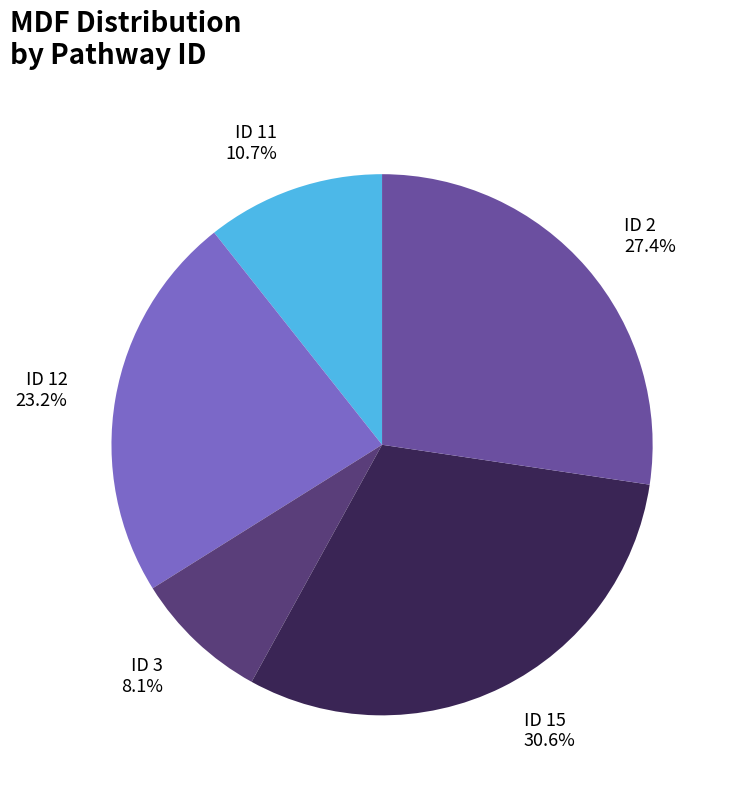

What is the ratio of the value at ID 12 to the value at ID 2?

0.8